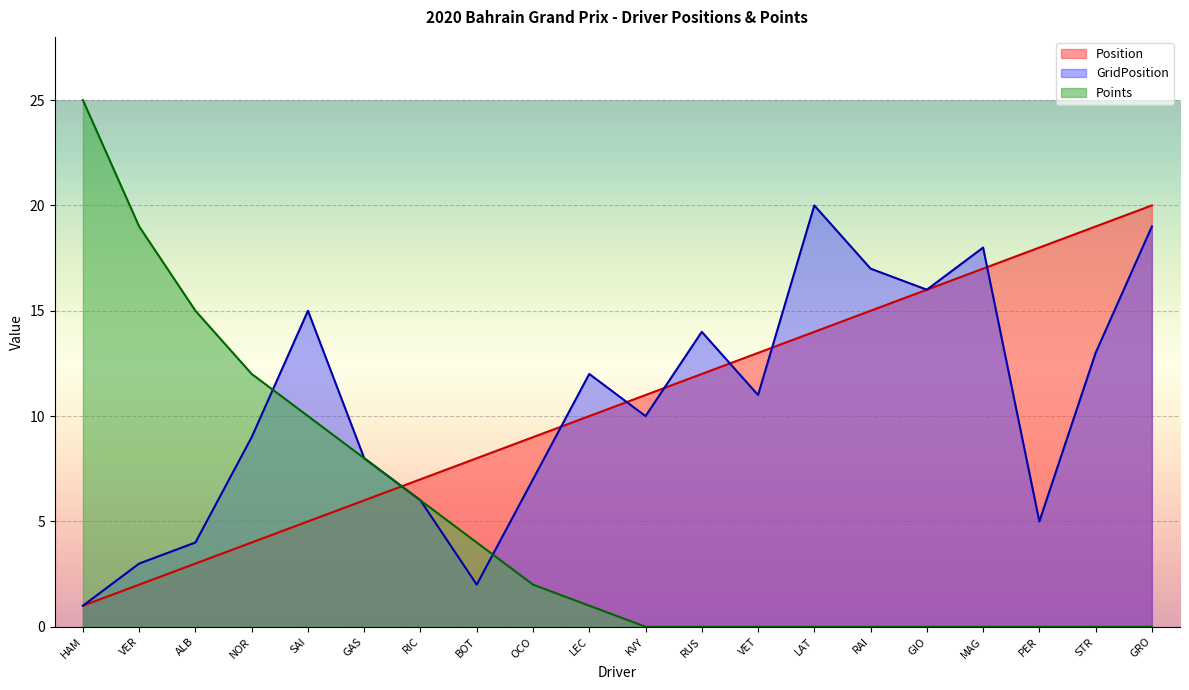

Count the number of data series in this chart.

3